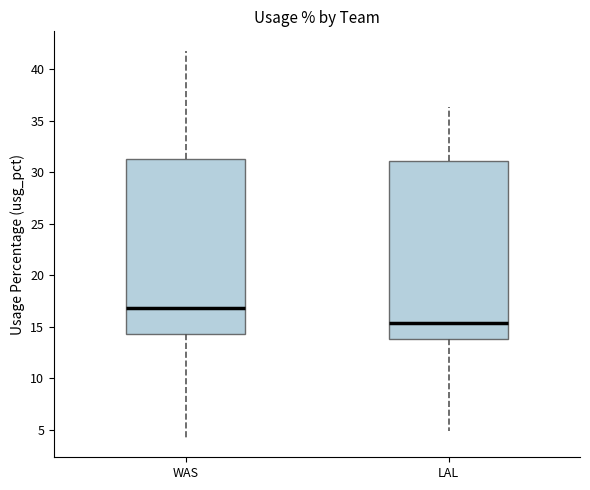

Which box has the highest median line?

WAS